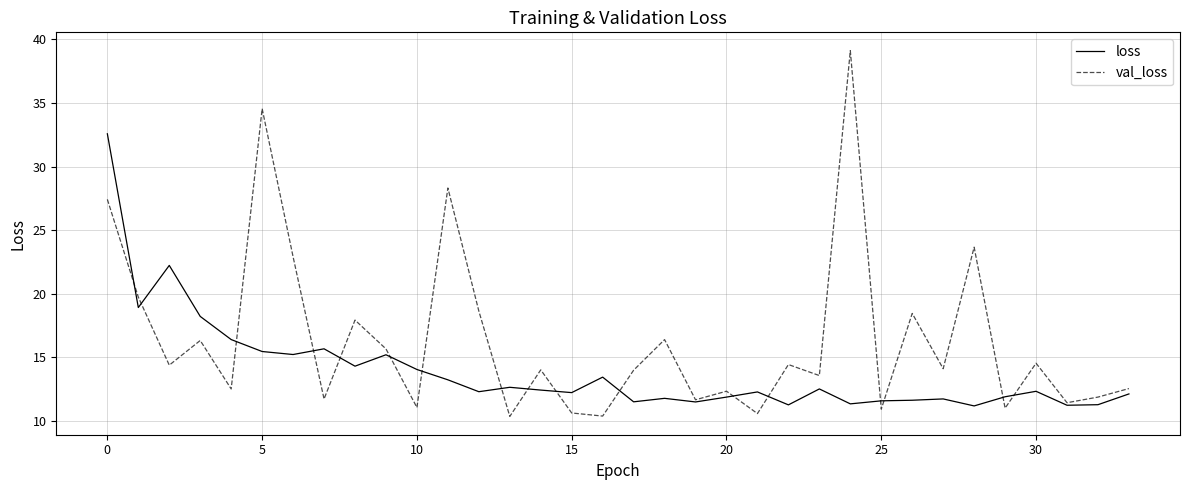

Which series has the largest total across all categories?

val_loss